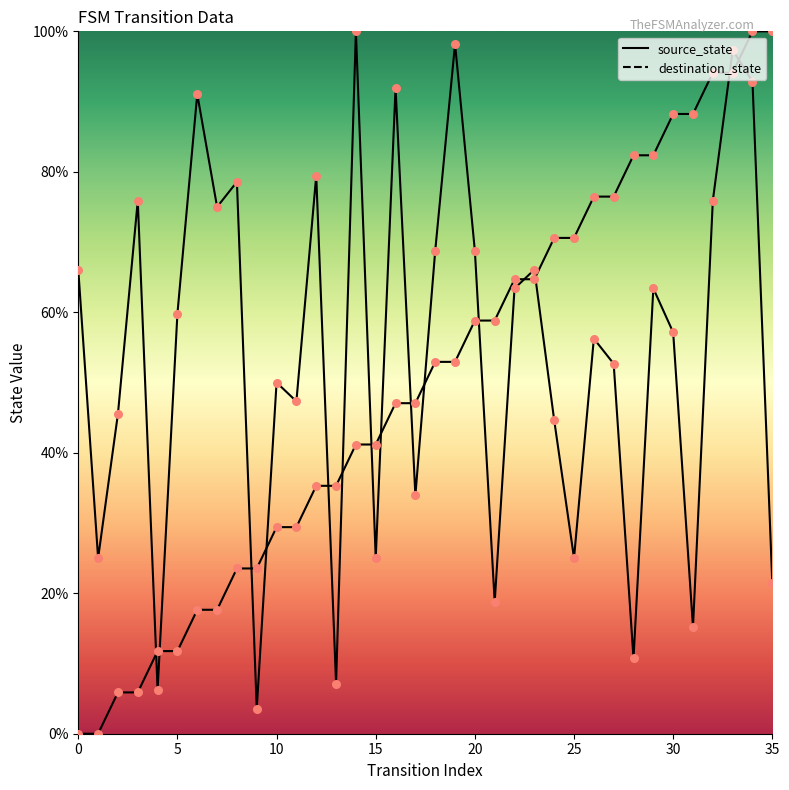

Which series contains the lowest Y value?

source_state